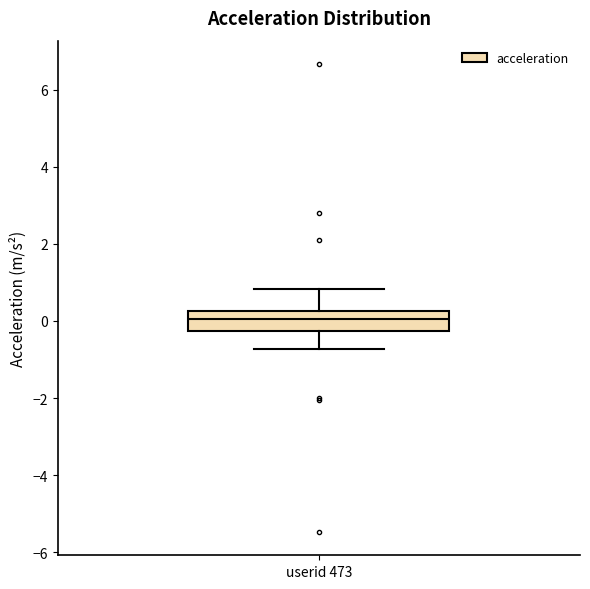

Transcribe this box plot: give where the median line is, the range the box spans, and where the two whiskers end, as read against the y-axis. The values are not printed on the chart, so give them approximately, as read against the axis.

median 0.0, box -0.2 to 0.2, whiskers -0.8 to 0.8